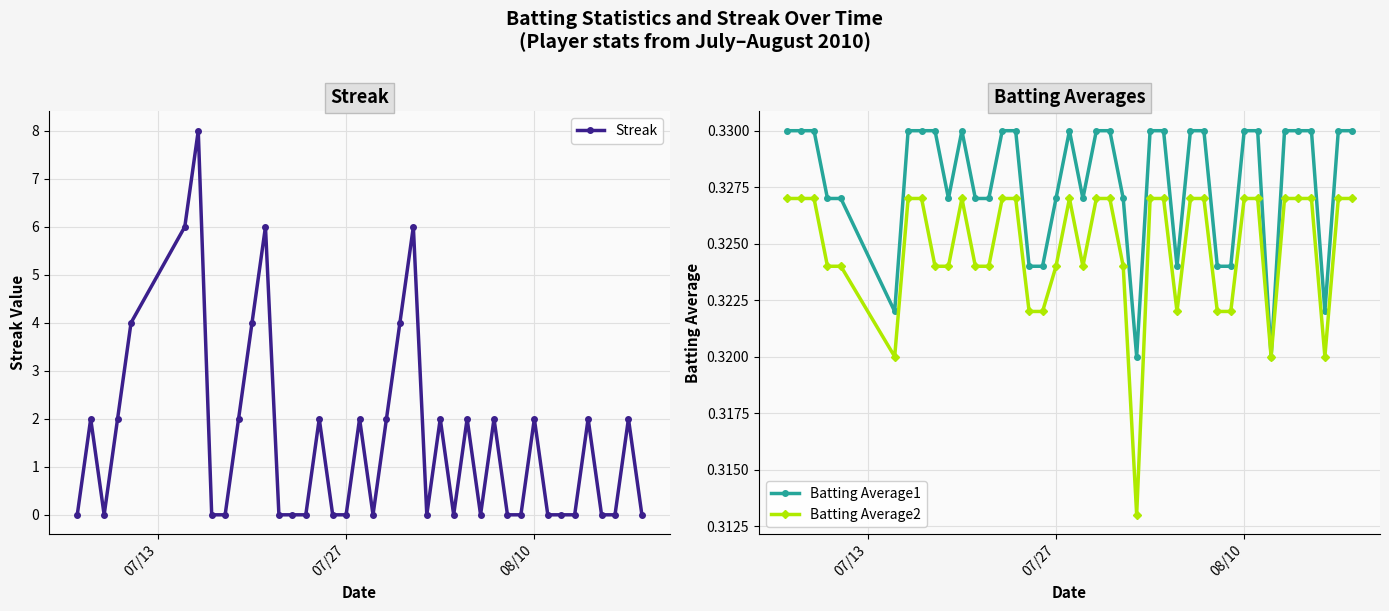

Reading right to left, list all the values displayed in this chart.

Streak: 0.0	2.0	0.0	0.0	2.0	0.0	0.0	0.0	2.0	0.0	0.0	2.0	0.0	2.0	0.0	2.0	0.0	6.0	4.0	2.0	0.0	2.0	0.0	0.0	2.0	0.0	0.0	0.0	6.0	4.0	2.0	0.0	0.0	8.0	6.0	4.0	2.0	0.0	2.0	0.0
Batting Average1: 0.3	0.3	0.3	0.3	0.3	0.3	0.3	0.3	0.3	0.3	0.3	0.3	0.3	0.3	0.3	0.3	0.3	0.3	0.3	0.3	0.3	0.3	0.3	0.3	0.3	0.3	0.3	0.3	0.3	0.3	0.3	0.3	0.3	0.3	0.3	0.3	0.3	0.3	0.3	0.3
Batting Average2: 0.3	0.3	0.3	0.3	0.3	0.3	0.3	0.3	0.3	0.3	0.3	0.3	0.3	0.3	0.3	0.3	0.3	0.3	0.3	0.3	0.3	0.3	0.3	0.3	0.3	0.3	0.3	0.3	0.3	0.3	0.3	0.3	0.3	0.3	0.3	0.3	0.3	0.3	0.3	0.3